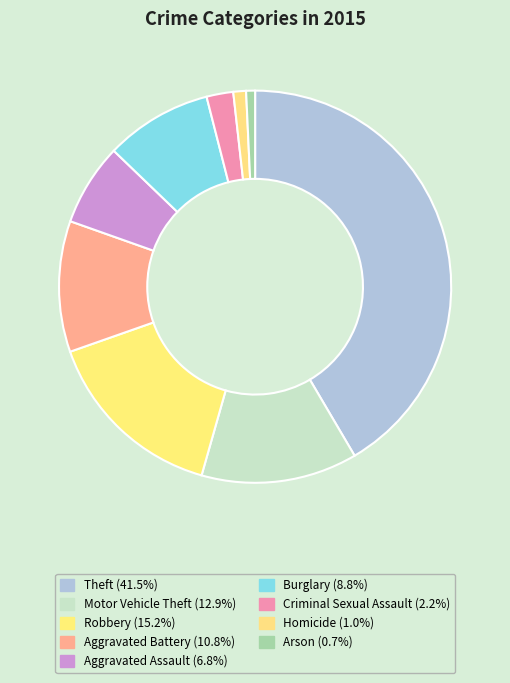

Count the number of slices in the pie.

9